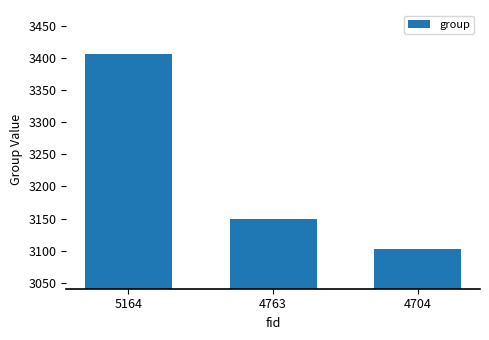

Reading left to right, list all the values displayed in this chart.

3406	3150	3103